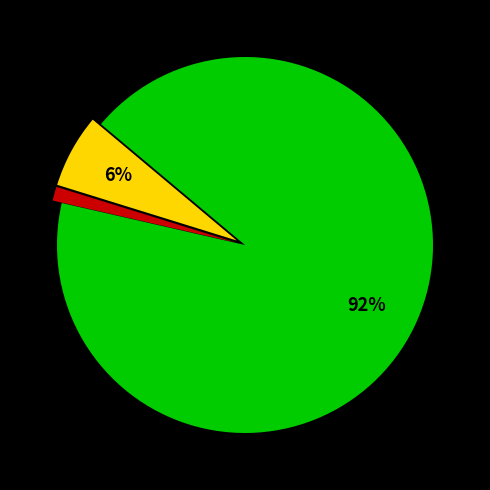

To the nearest percent, what is the average slice percentage?

33%